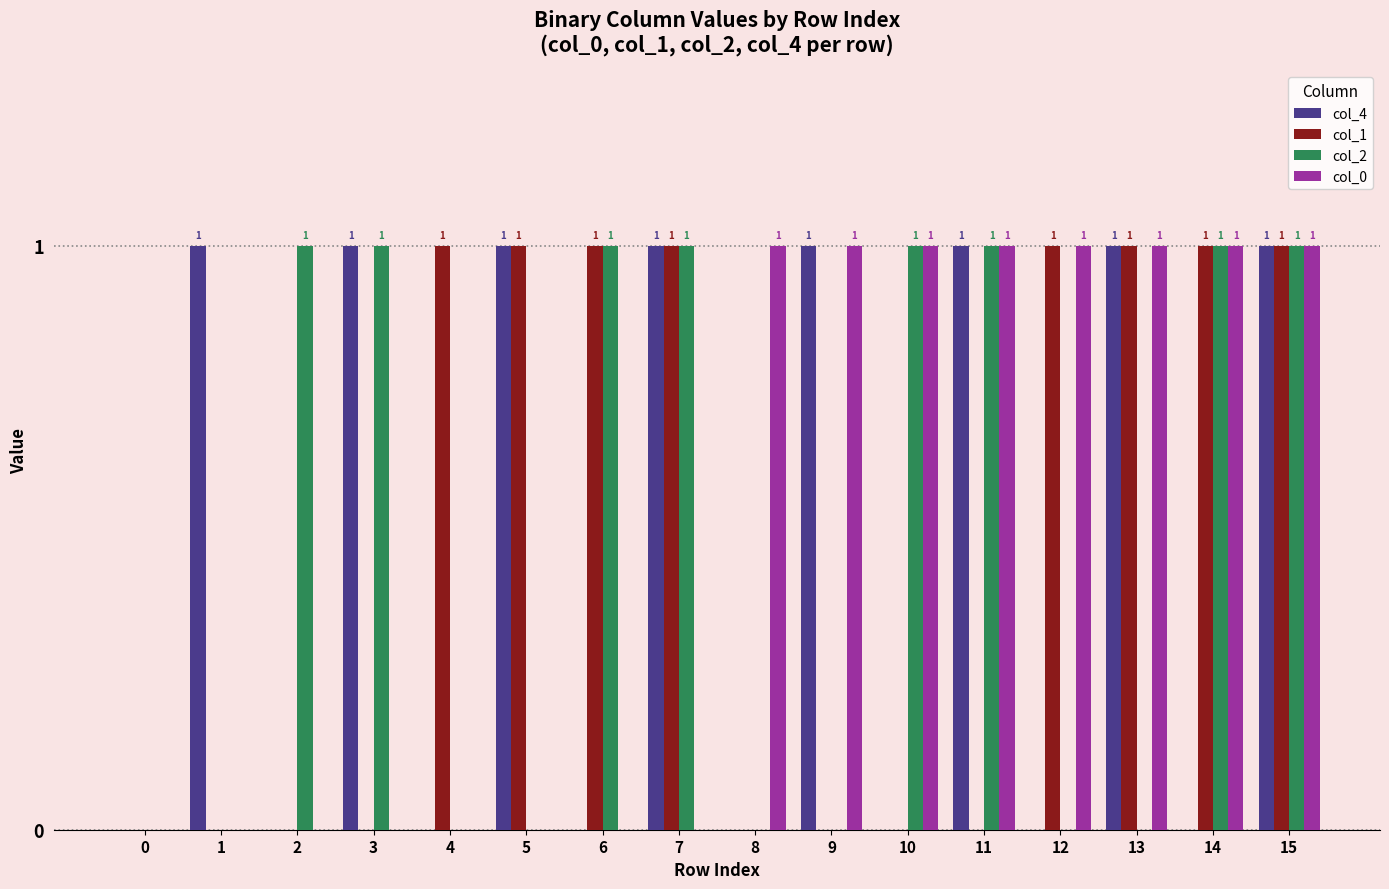

Between 12 and 13, which series saw the biggest shift?

col_4